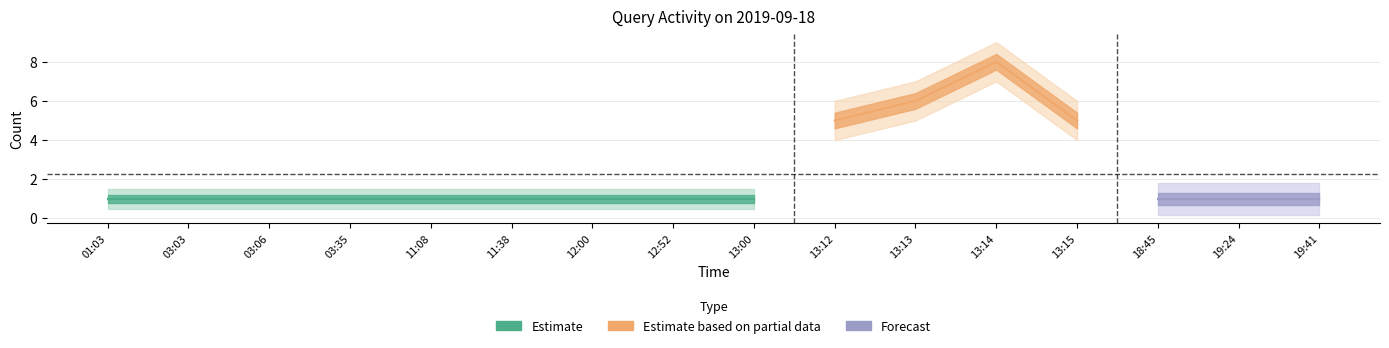

Is it true that the value at 13:14 is 4?

False